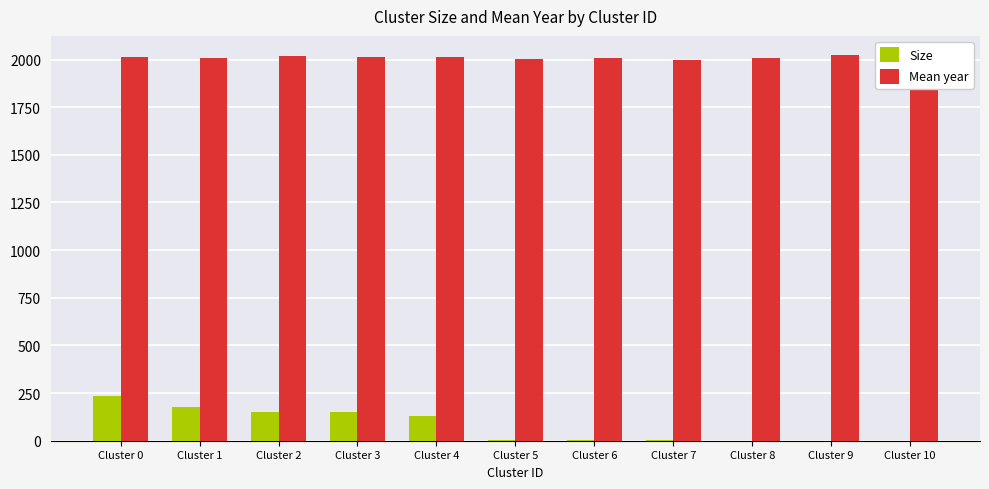

What is the sum of all Size values?

854